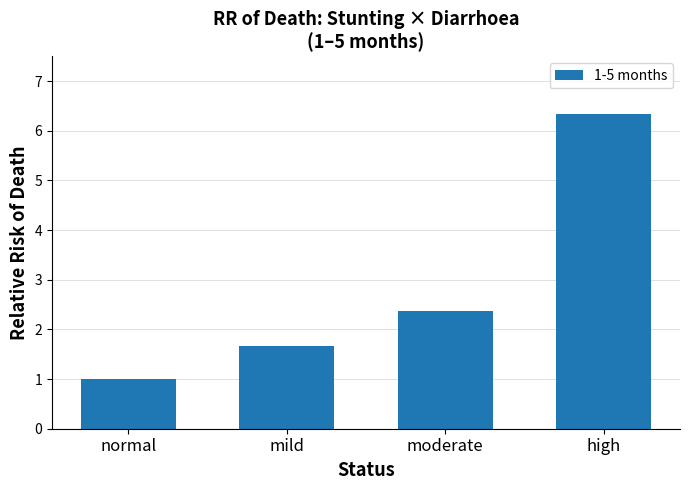

What value does the data have at normal?

1.0